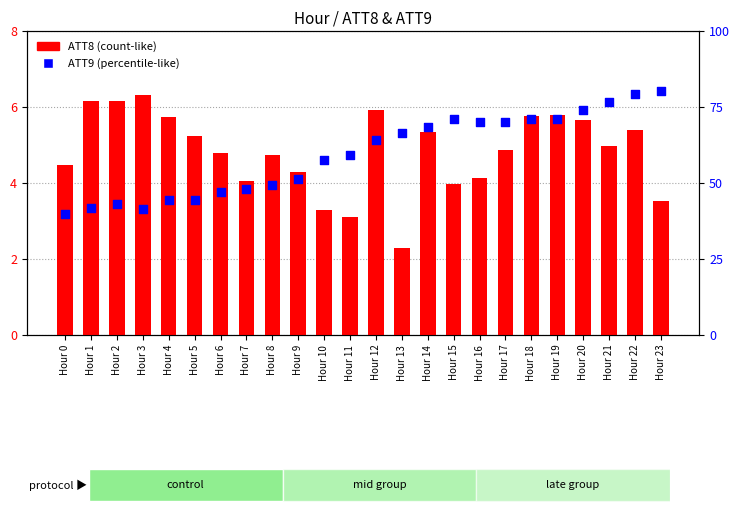

Which series reaches the minimum Y coordinate?

ATT8 (count-like)